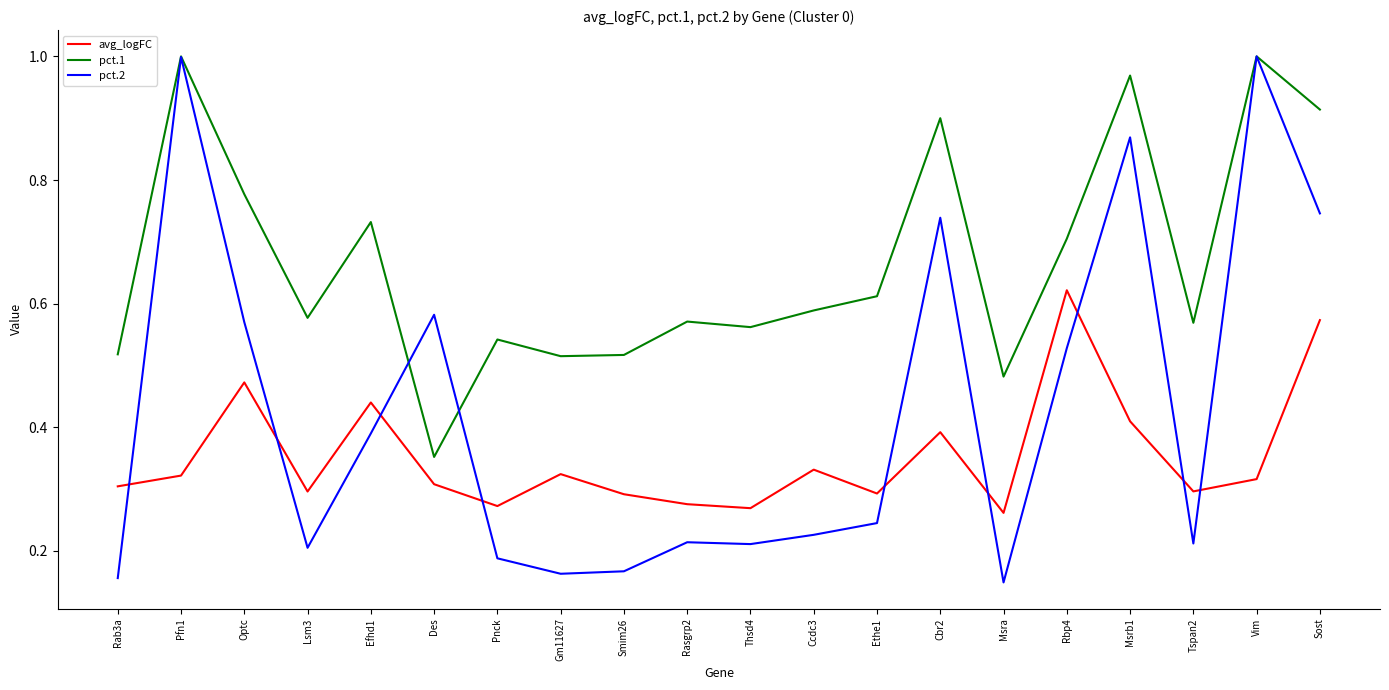

True or false: pct.2 has more than 0 points higher than both neighbors.

True